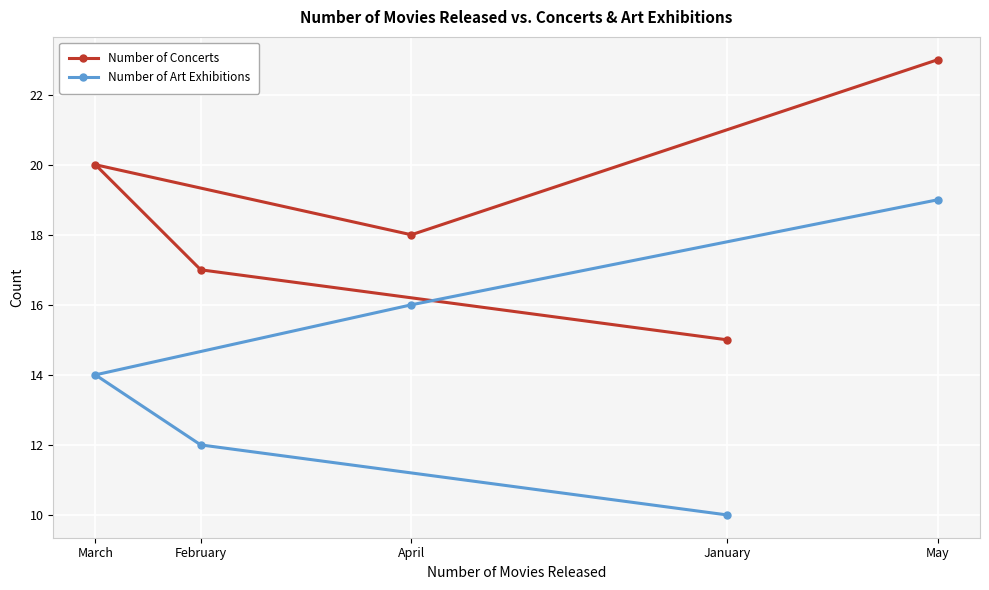

Which series changed the most between April and May?

Number of Concerts